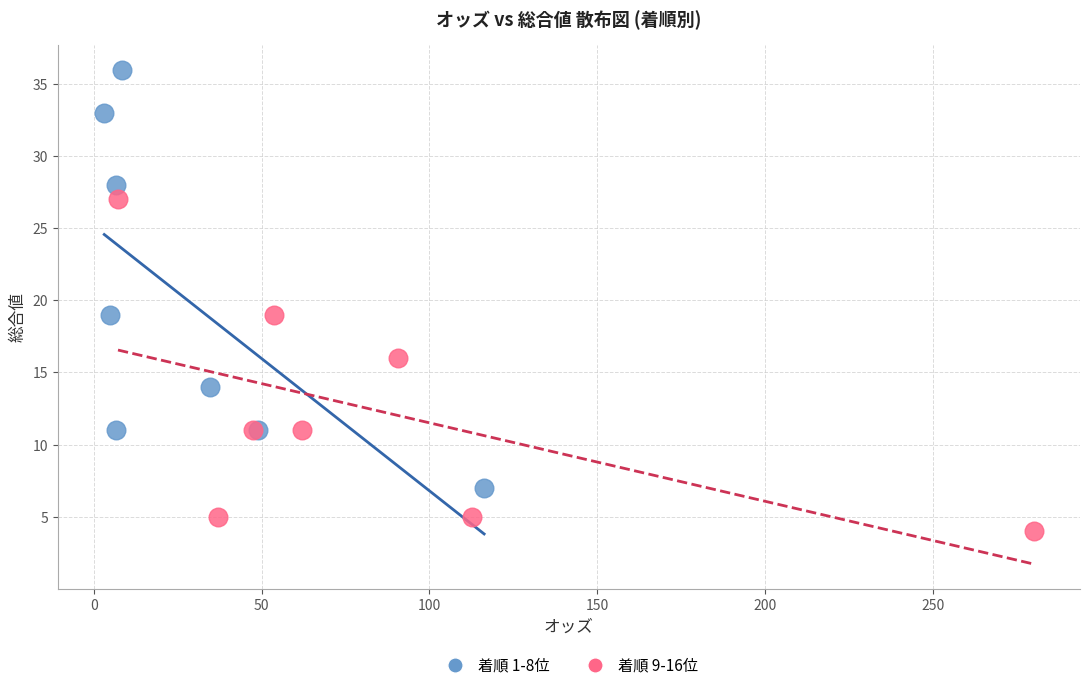

Which series has the widest spread of Y values?

着順 1-8位